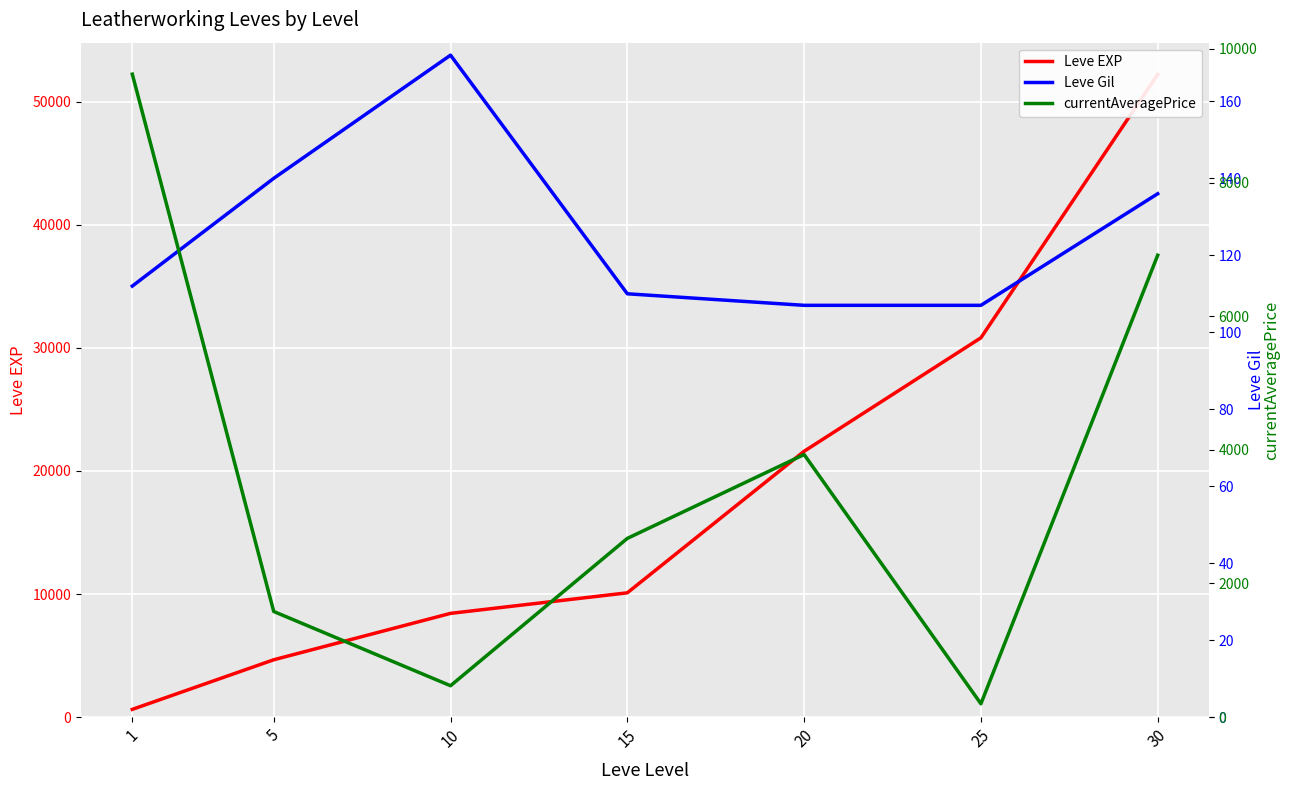

Which series has the widest spread of values?

Leve EXP